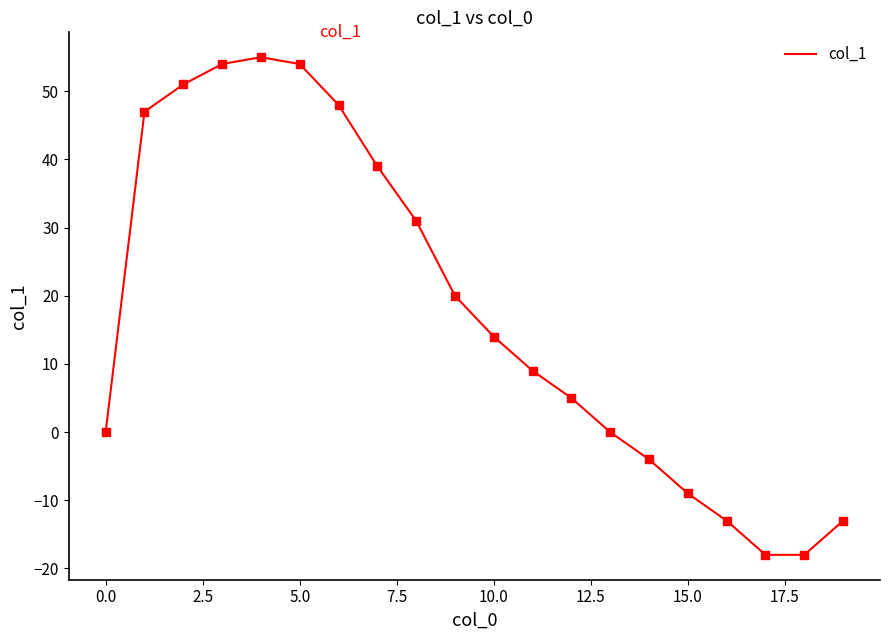

What is the difference between the maximum and minimum values?

73